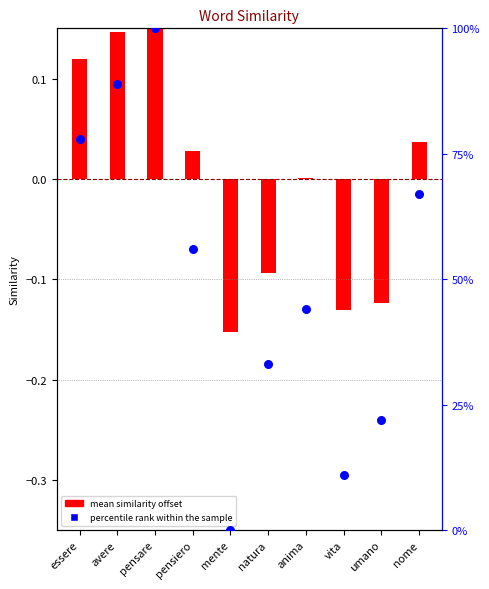

What is the change in value from vita to umano?

+11